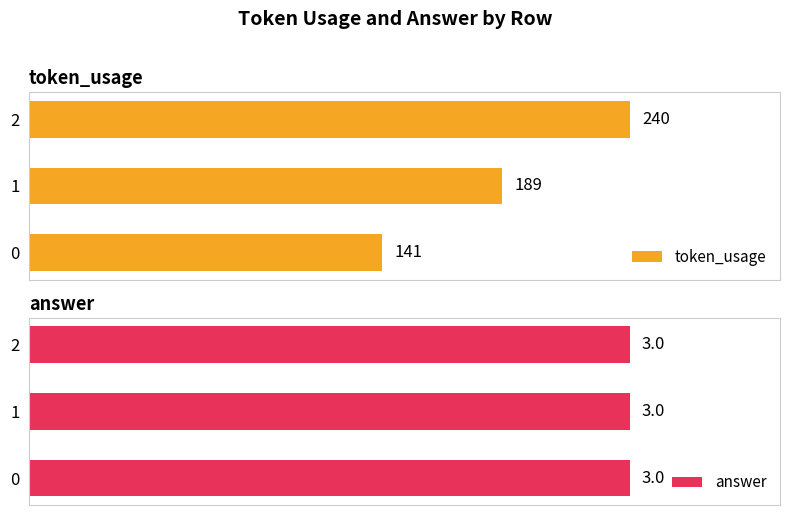

How many distinct data groups are displayed?

2